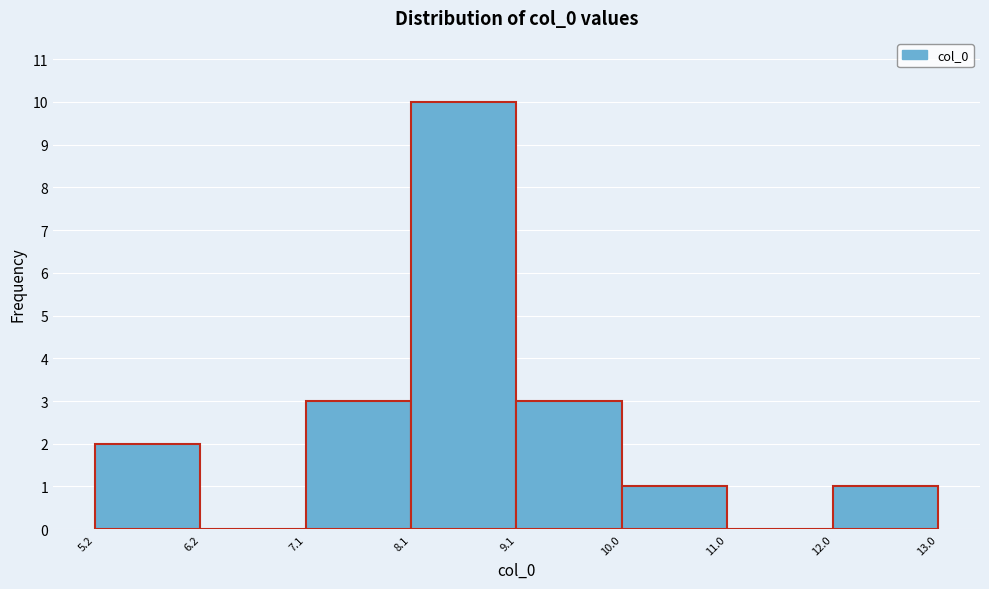

Reading left to right, list every bar in this chart as the range it spans on the x-axis followed by its height. The values are not printed on the chart, so give them approximately, as read against the axis.

5.2 to 6.2: 2
6.2 to 7.1: 0
7.1 to 8.1: 3
8.1 to 9.1: 10
9.1 to 10.0: 3
10.0 to 11.0: 1
11.0 to 12.0: 0
12.0 to 13.0: 1